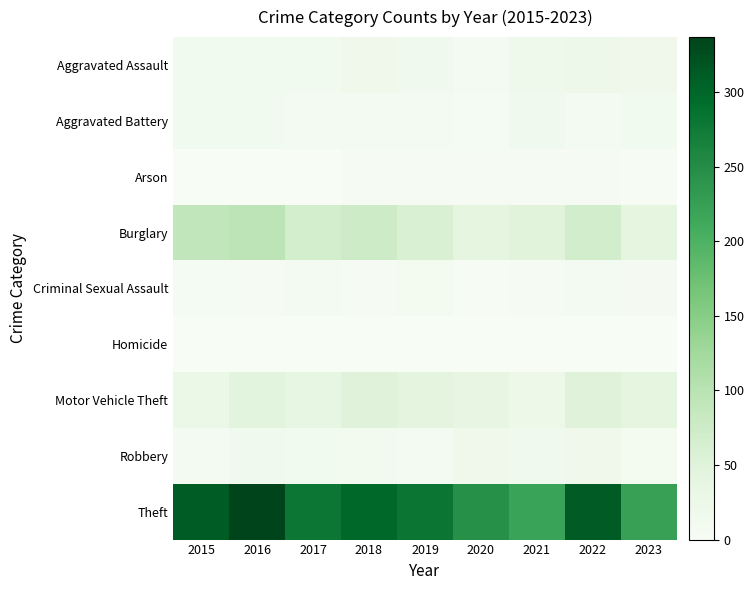

What is the total value across all series at 2015?

468